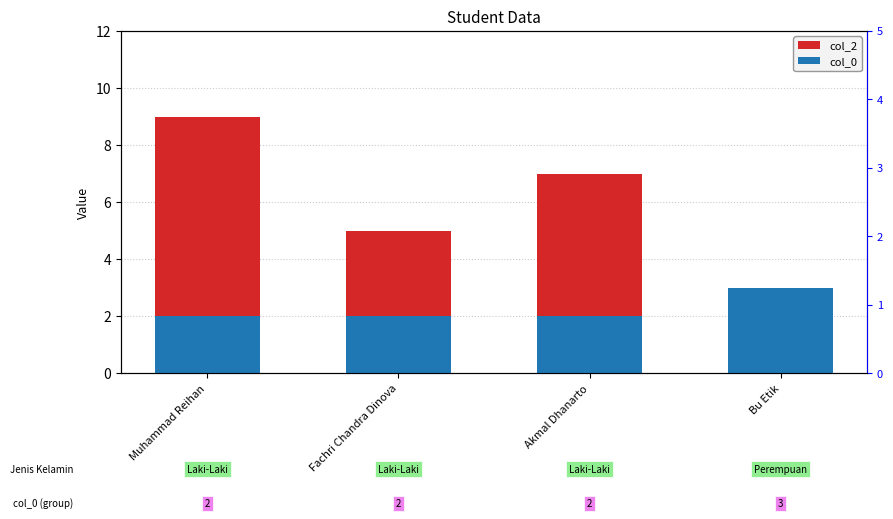

At Muhammad Reihan, list the series in order from largest to smallest.

col_2, col_0